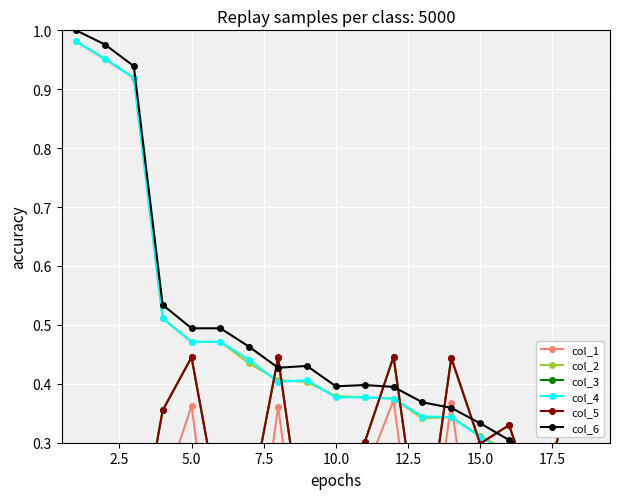

Which series ends up on top after the final intersection of col_4 and col_2?

col_2